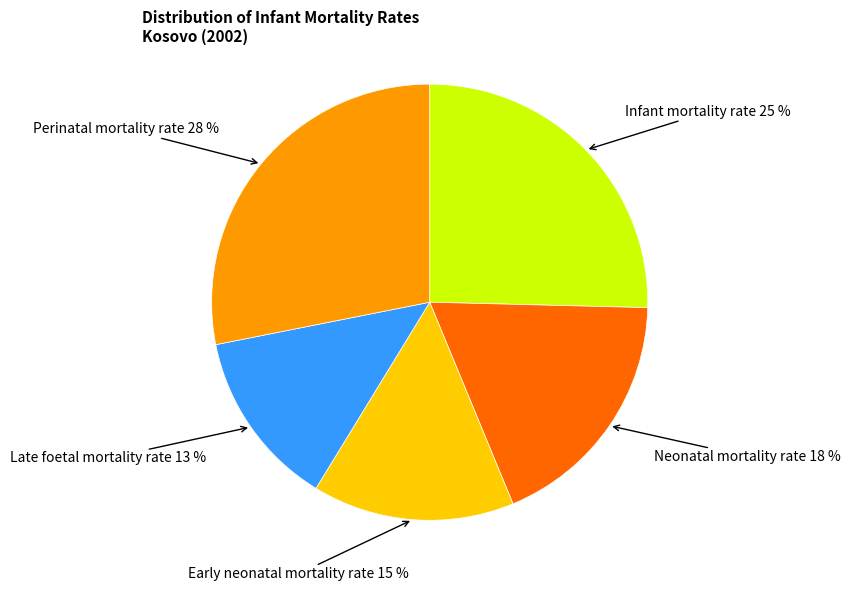

Is there a majority slice in this chart?

No